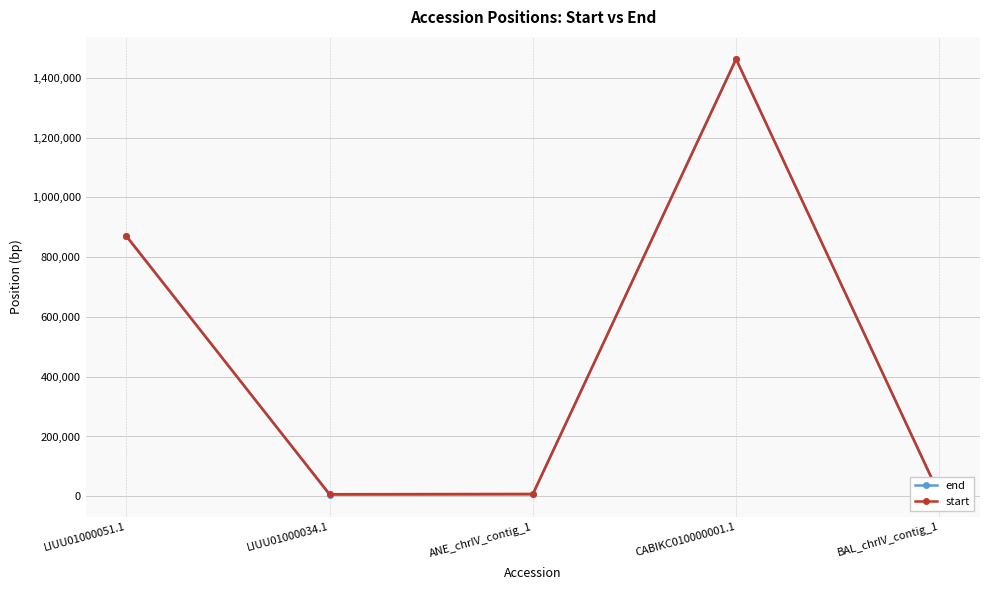

The value of start at LIUU01000051.1 is 869924. True or false?

True